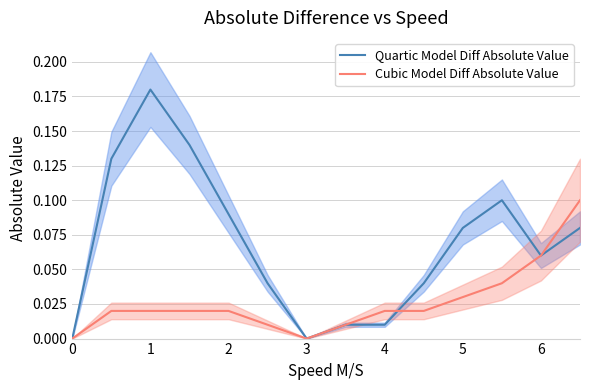

The Cubic Model Diff Absolute Value series shows -0.1 at 0. True or false?

False